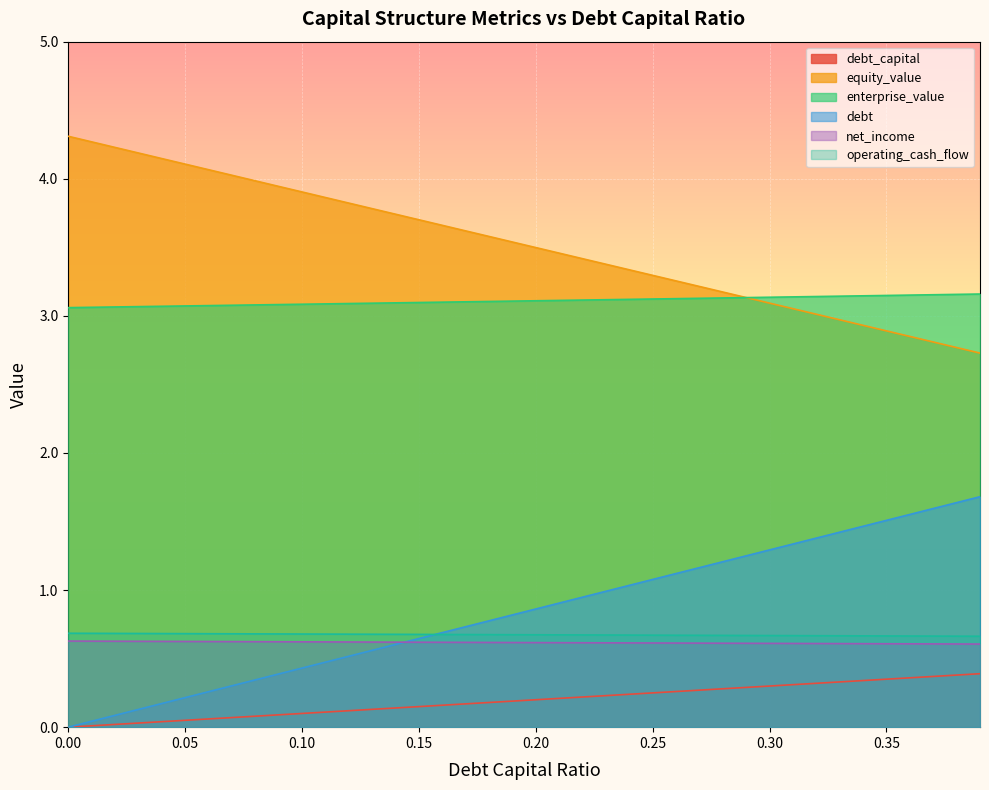

What is the sum of all equity_value values?

140.7